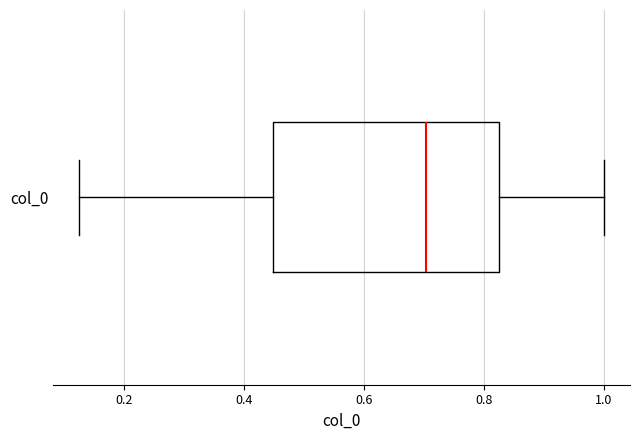

Read this box plot against the x-axis: the position of the median line, the range covered by the box, and the ends of both whiskers. The values are not printed on the chart, so give them approximately, as read against the axis.

median 0.70, box 0.44 to 0.82, whiskers 0.12 to 1.00